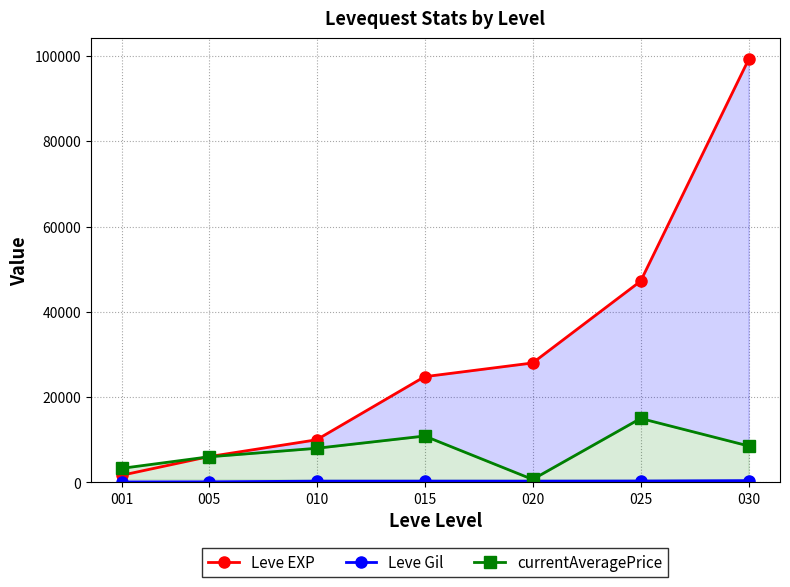

True or false: Leve Gil has a value of 160 at 025.

False